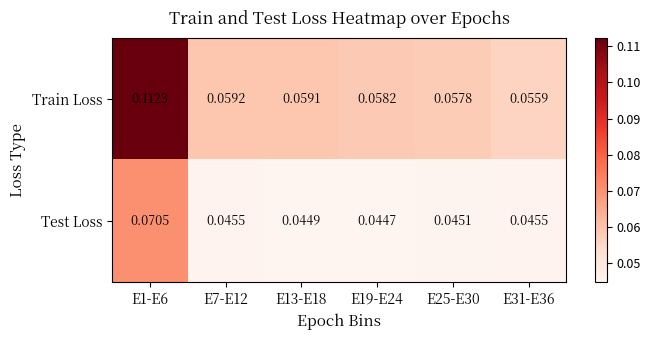

At how many categories does at least one series exceed 0?

6